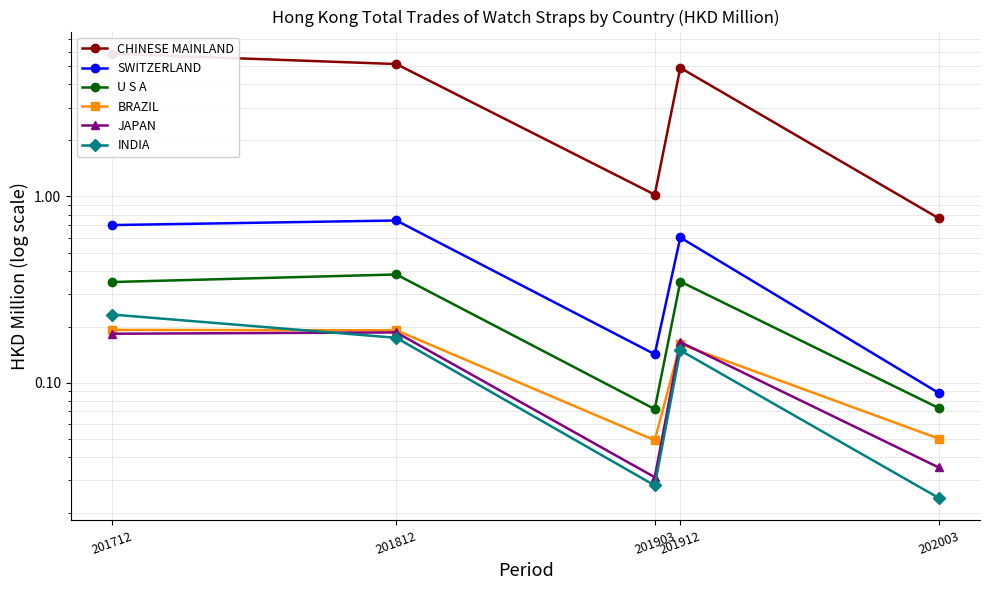

True or false: CHINESE MAINLAND and SWITZERLAND cross at least once.

False